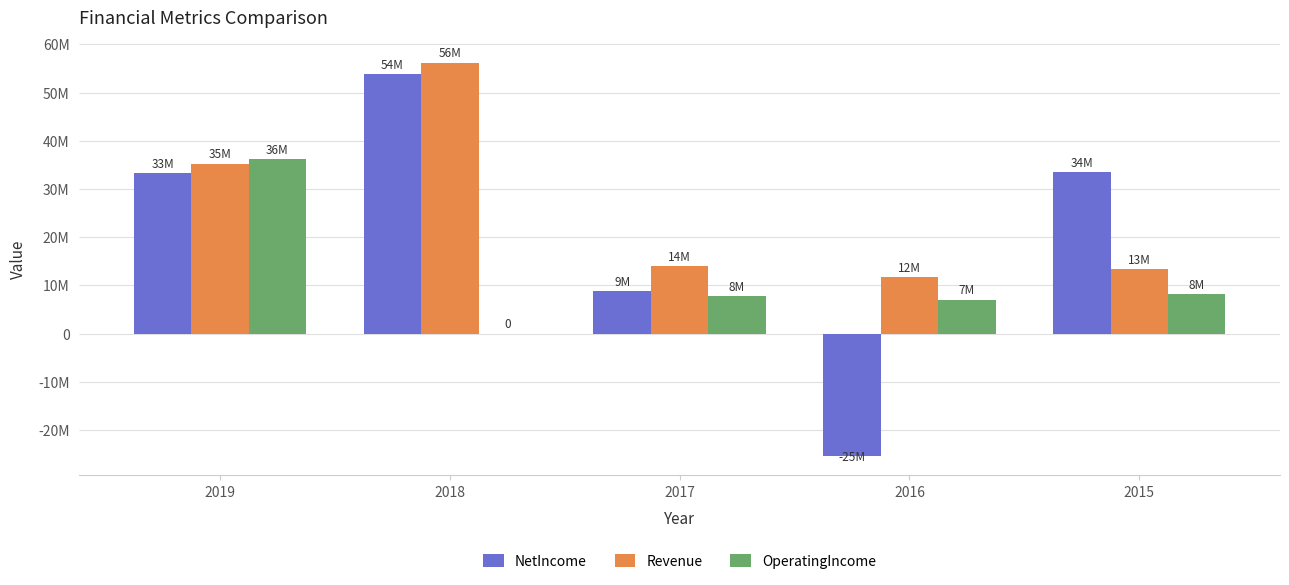

What is the total value across all series at 2016?

-6606000